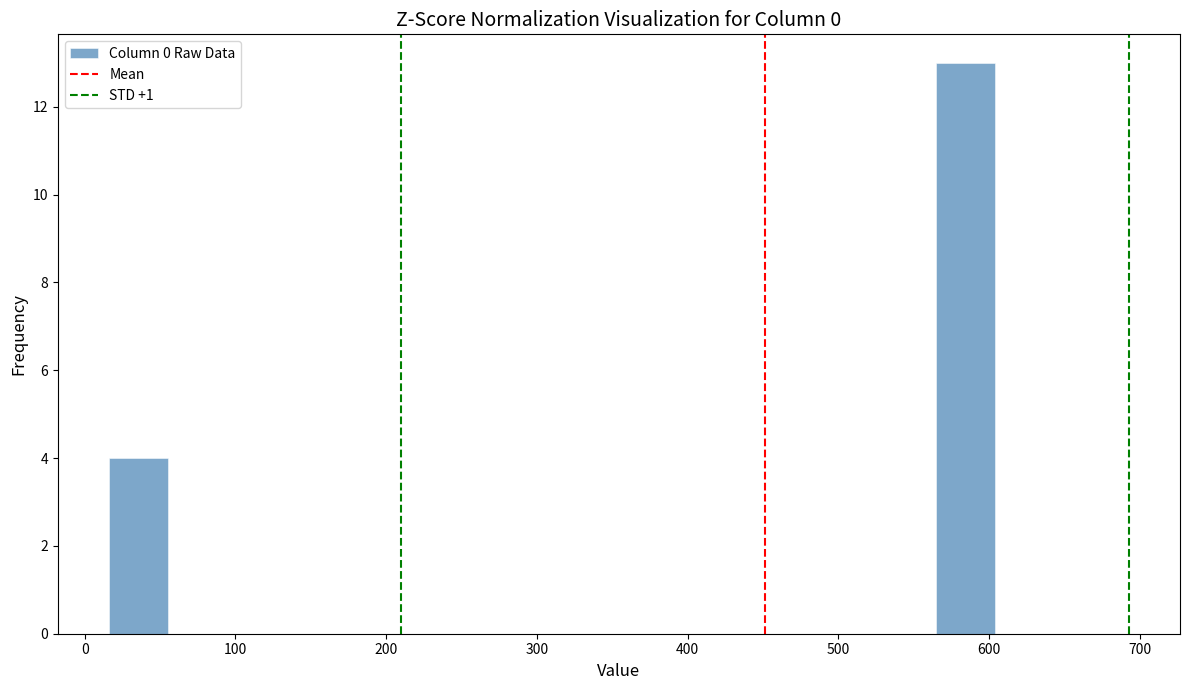

Read against the x-axis, roughly where is the centre of the tallest bar?

580